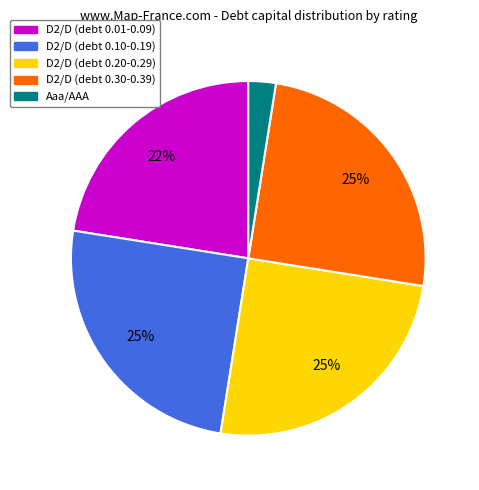

Count the number of slices in the pie.

5